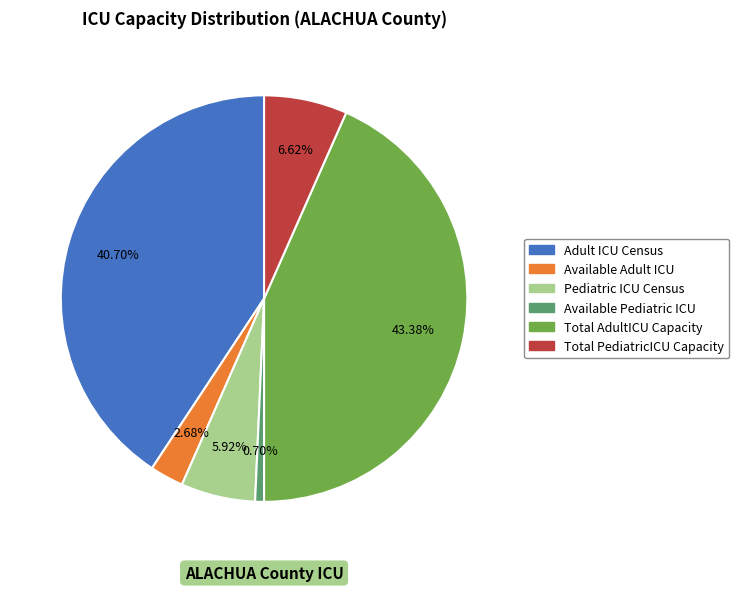

Do Total AdultICU Capacity and Available Adult ICU together represent more than half of the pie?

No